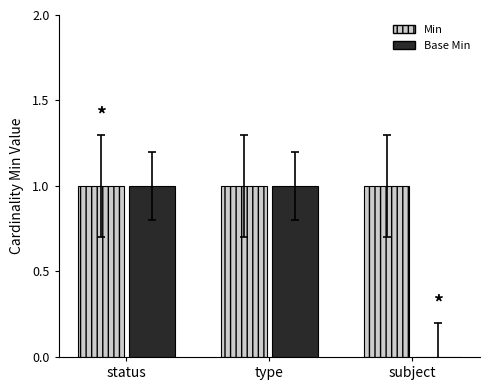

The Base Min series shows -1 at subject. True or false?

False